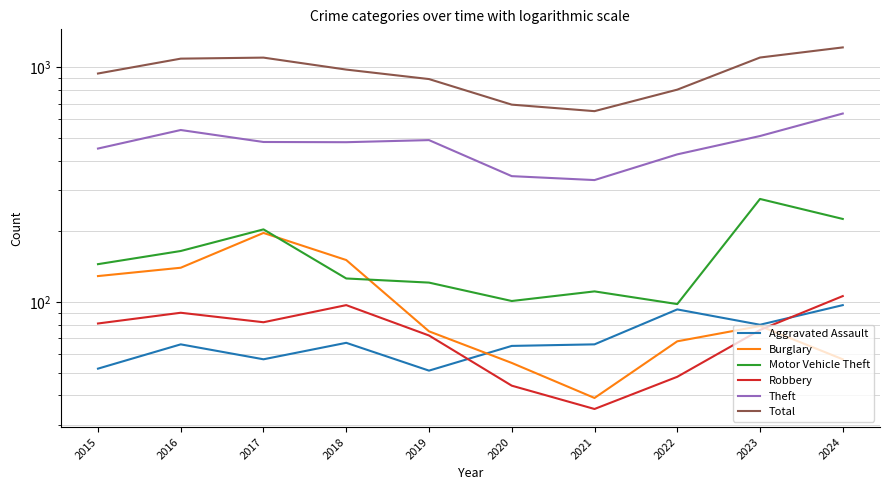

At which label does Total first exceed 979?

2016